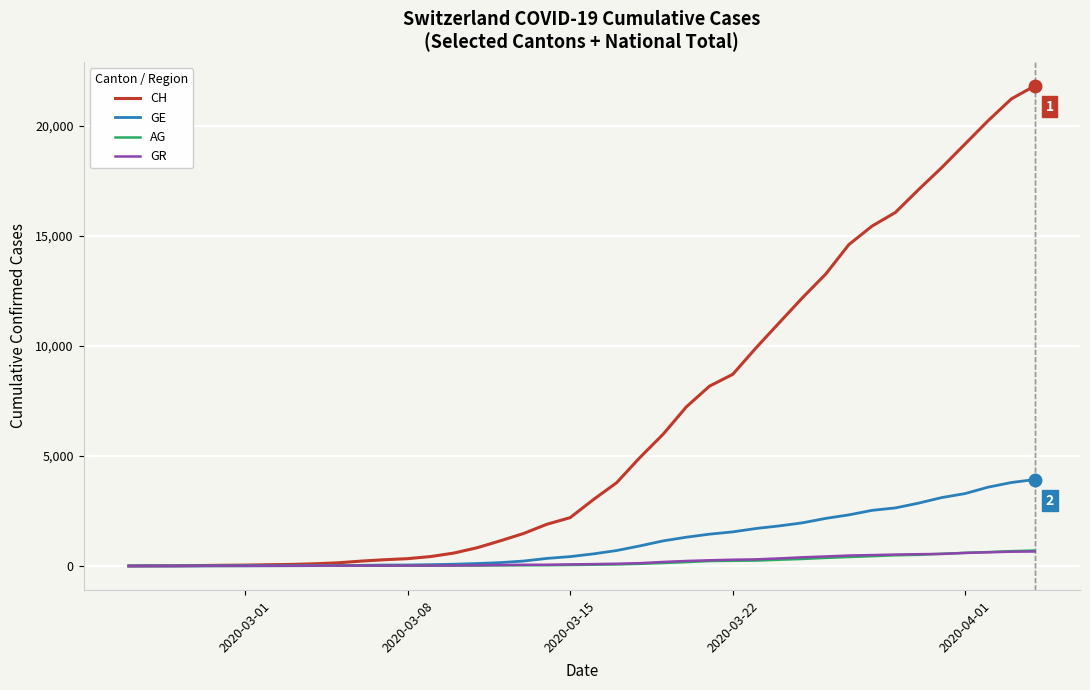

Which series has the largest total across all categories?

CH